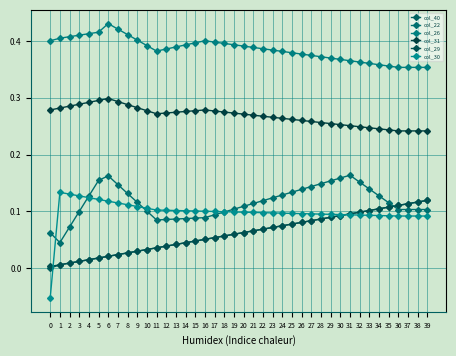

True or false: col_31 has more than 2 points higher than both neighbors.

False